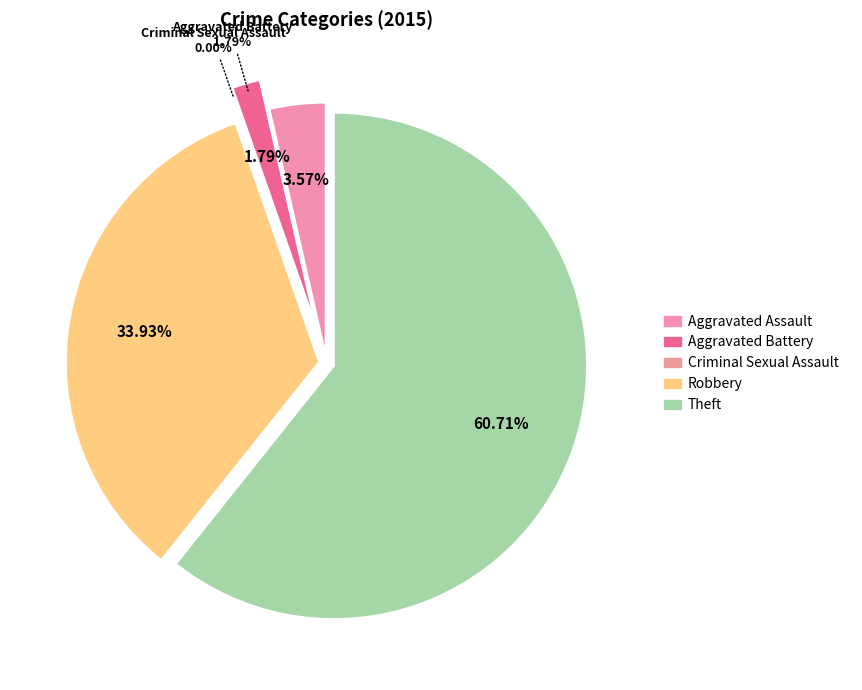

True or false: Aggravated Battery accounts for 15% of the total.

False